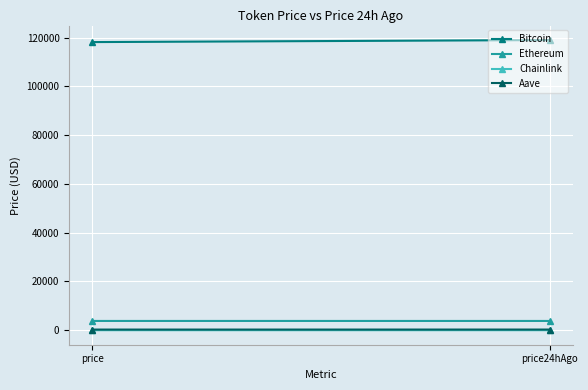

Reading left to right, list all the values displayed in this chart.

Bitcoin: 118163.0	118992.0
Ethereum: 3817.8	3814.4
Chainlink: 17.8	18.3
Aave: 282.9	290.6